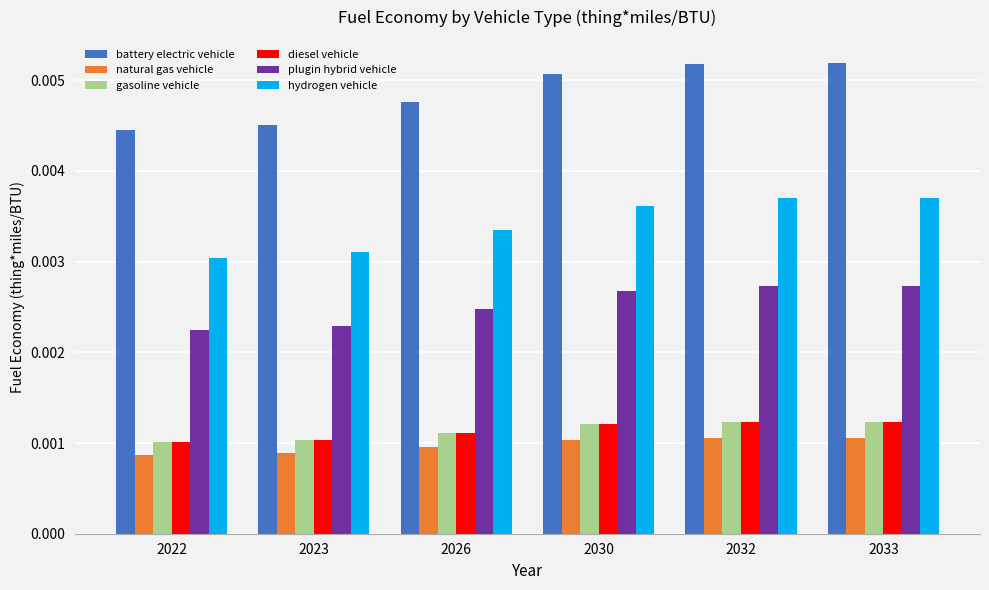

At how many categories does at least one series exceed 0?

6